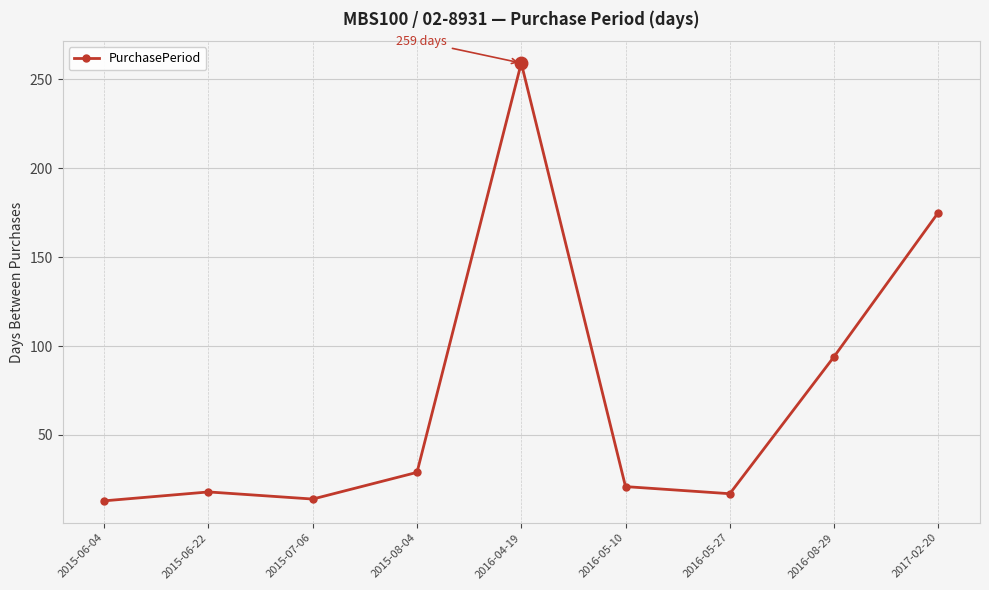

How many values are below 21?

4